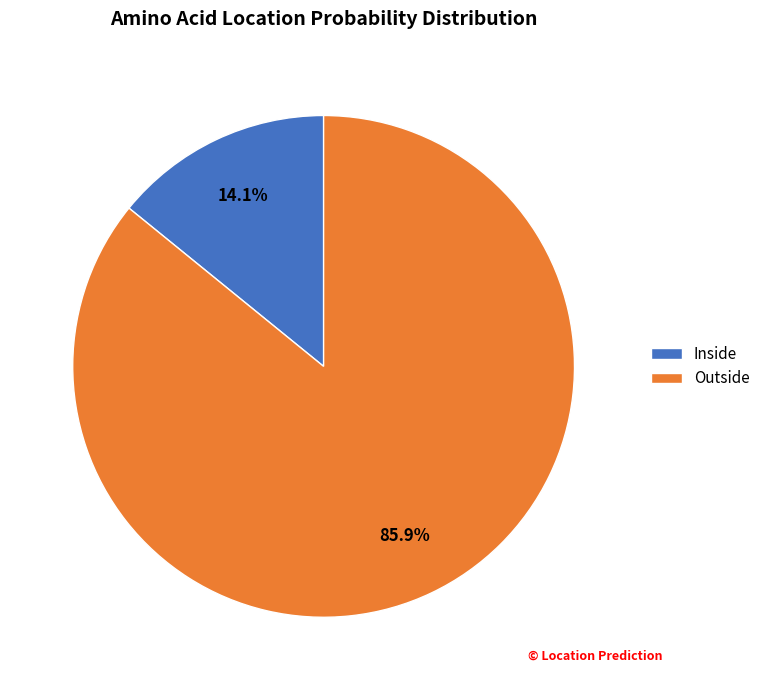

Is the sum of Outside and Inside greater than half?

Yes